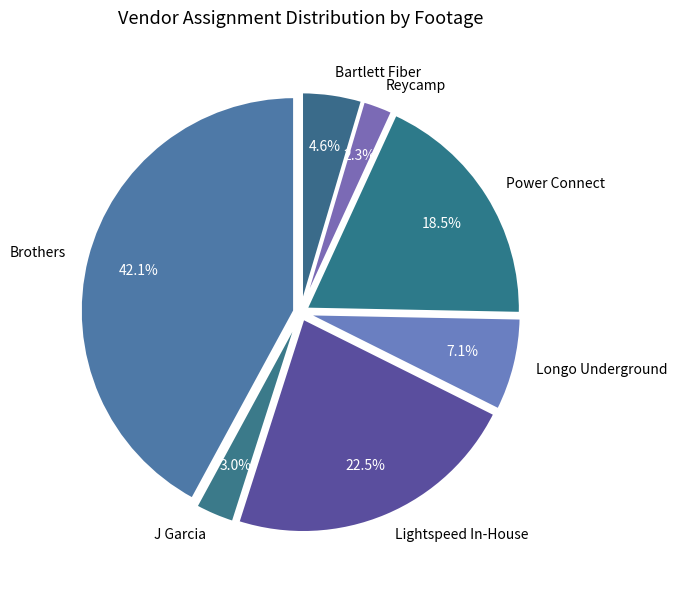

Count the number of slices in the pie.

7